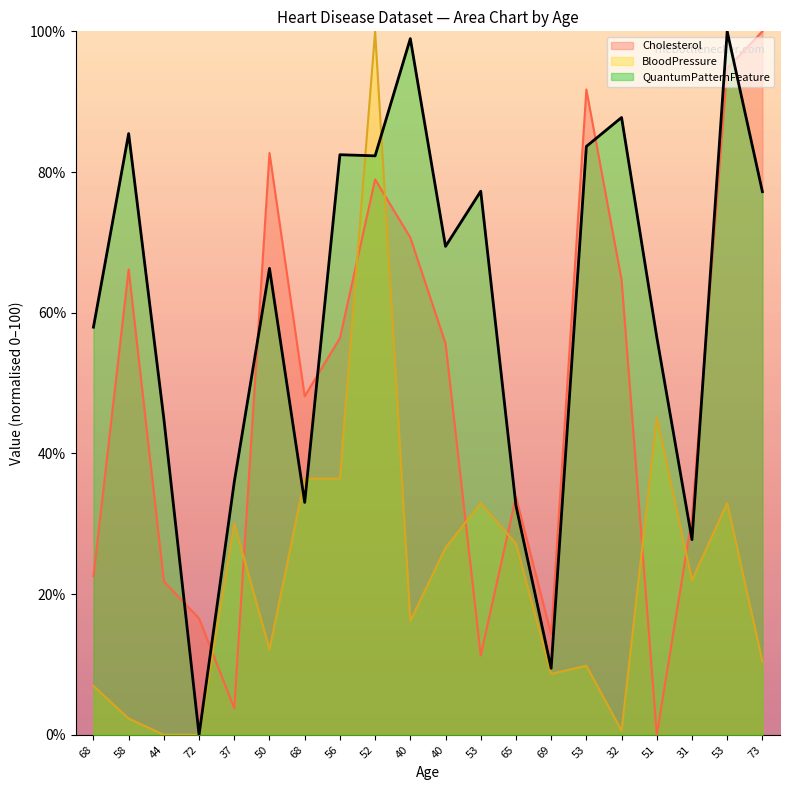

Which category has the highest value across all series?

53